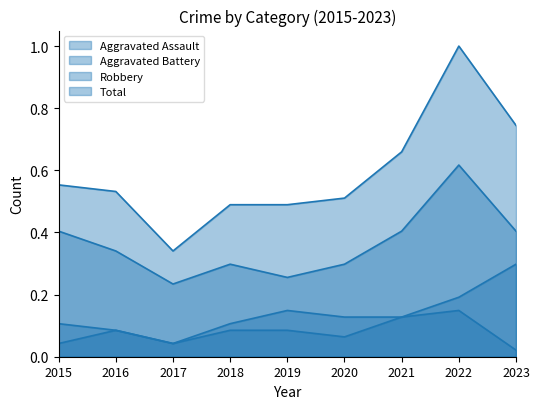

What is the value of the Total point at the 4th from the left?

0.5